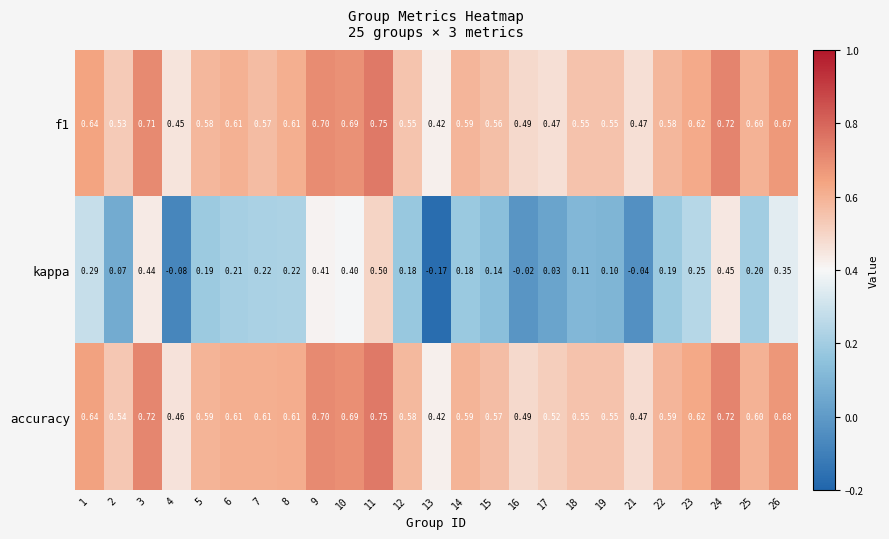

Which label corresponds to the smallest value in the chart?

13